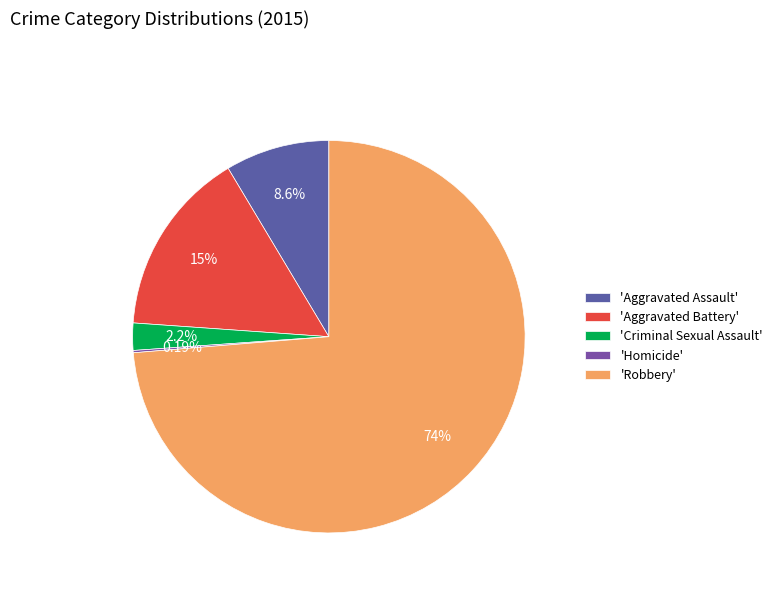

To the nearest percent, what is the average slice percentage?

20%